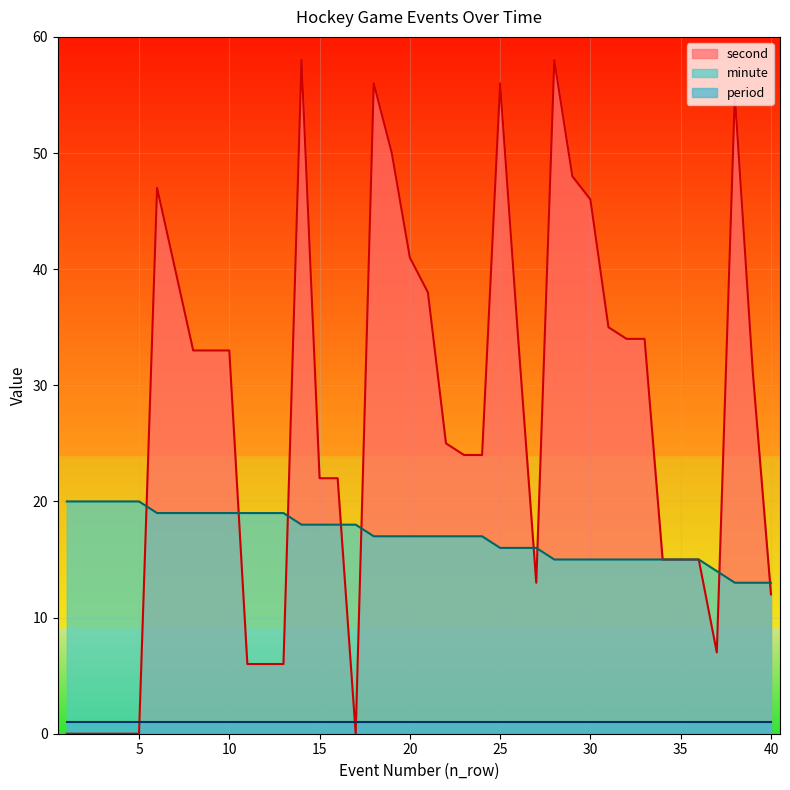

Which series has the largest total across all categories?

second